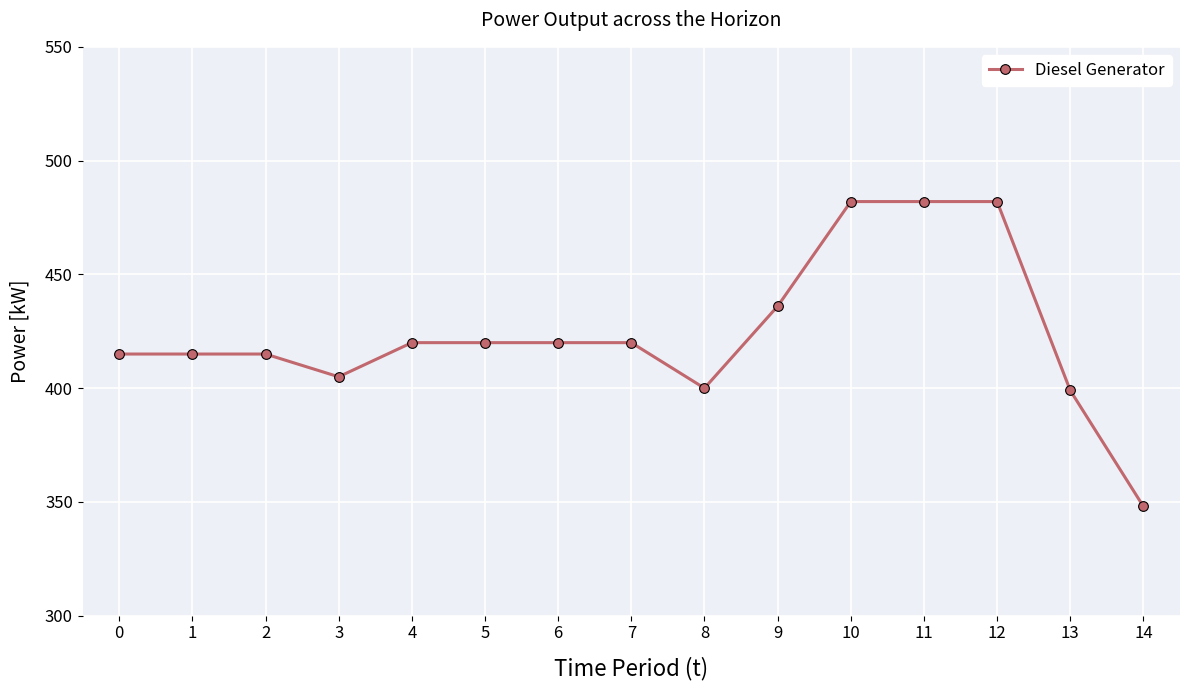

What is the sum of the values at 12 and 14?

830